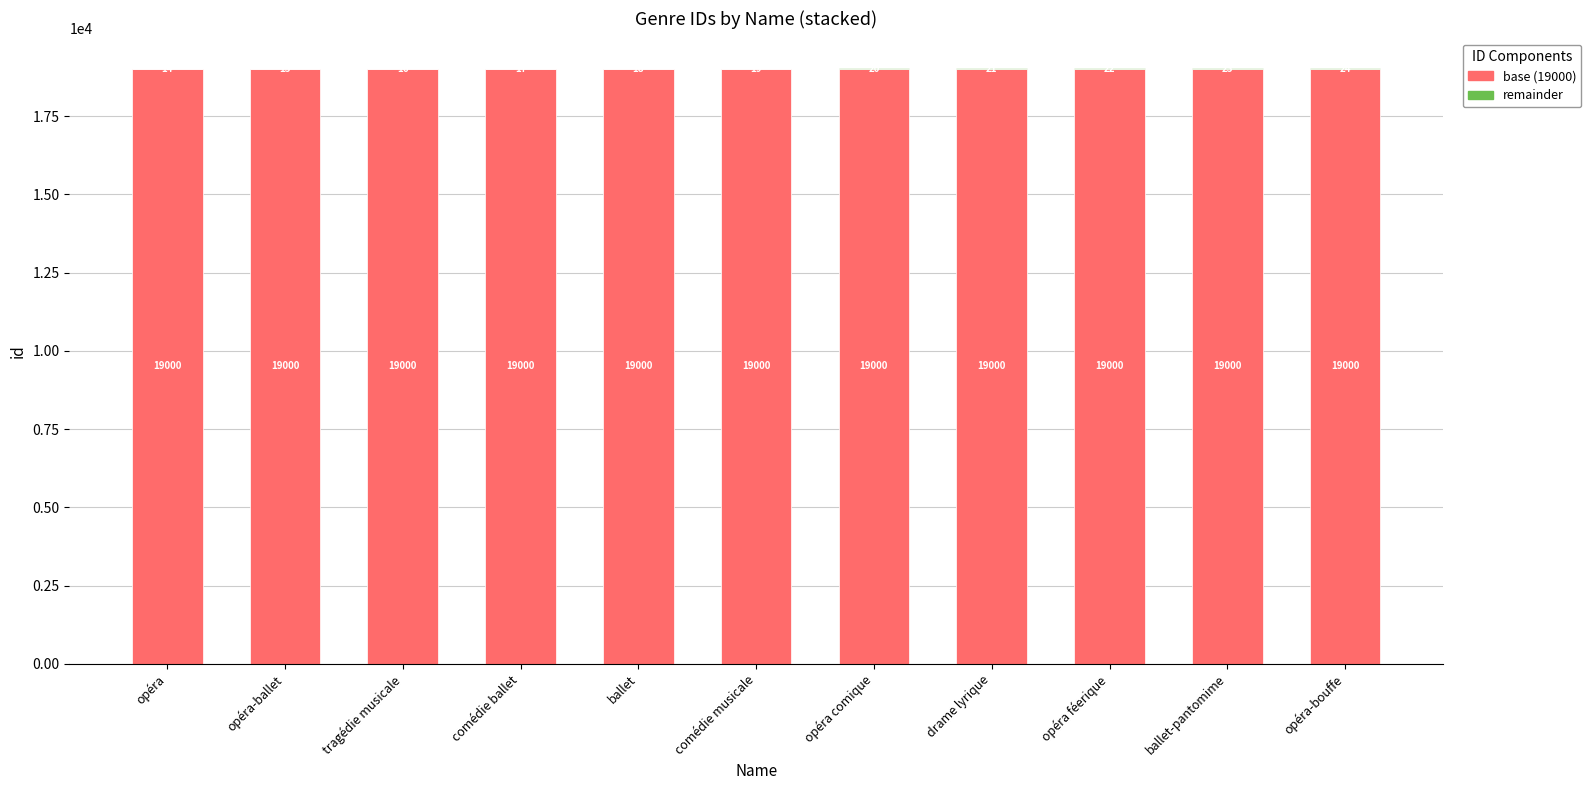

At which category is the sum across all series the highest?

opéra-bouffe